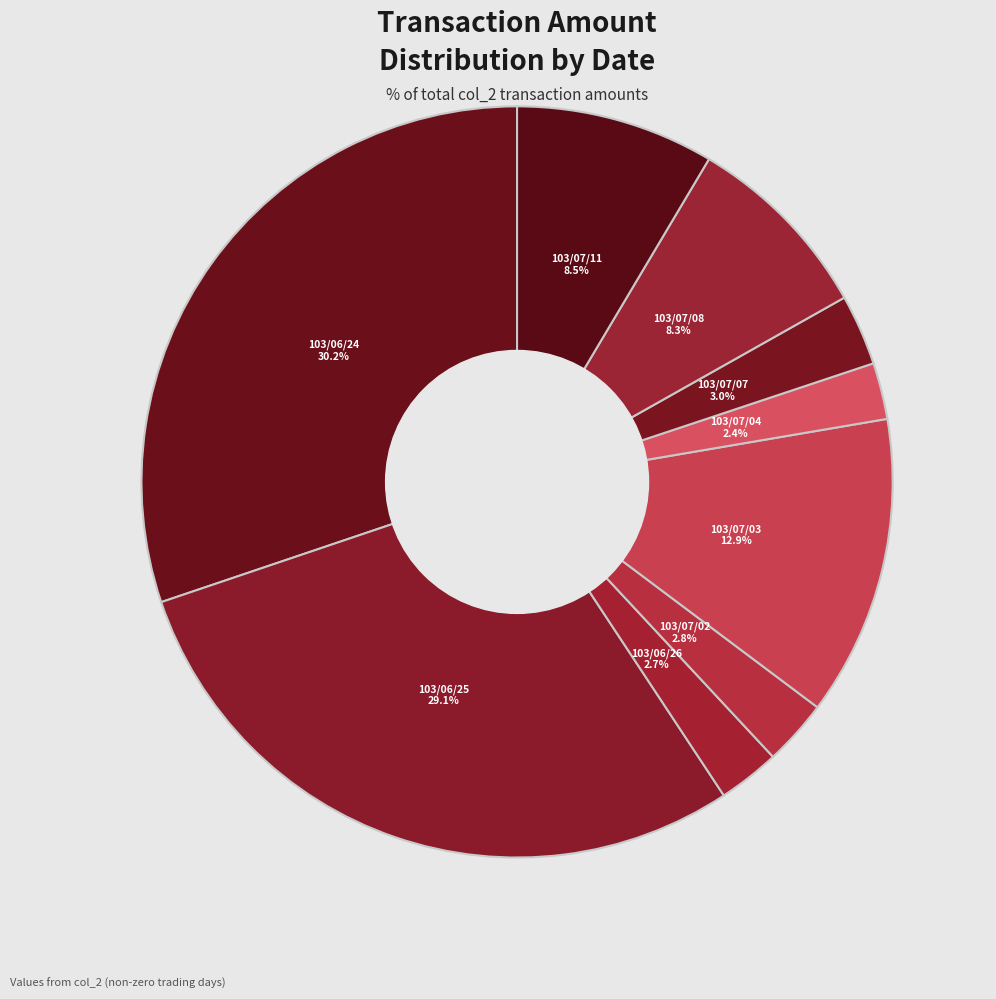

To the nearest percent, what percentage of the pie is 103/06/24?

30%